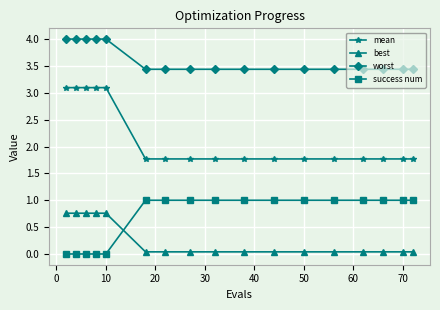

How many success num values are between 0 and 1?

17